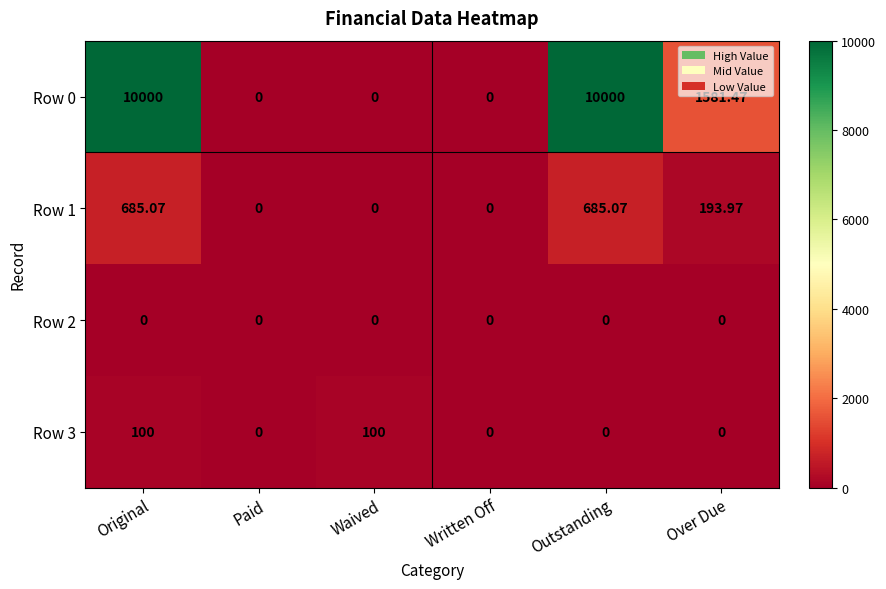

Where is Row 1 nearest to the value 342?

Over Due